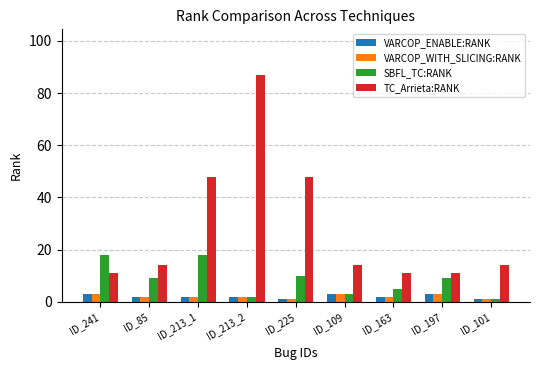

Which series changed the most between ID_213_2 and ID_197?

TC_Arrieta:RANK